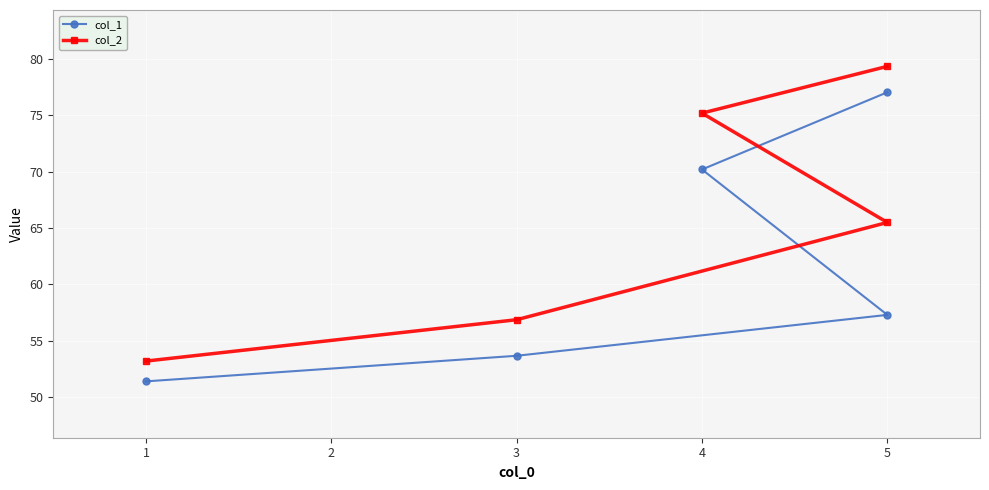

Which has a higher value, 5 or 5?

5